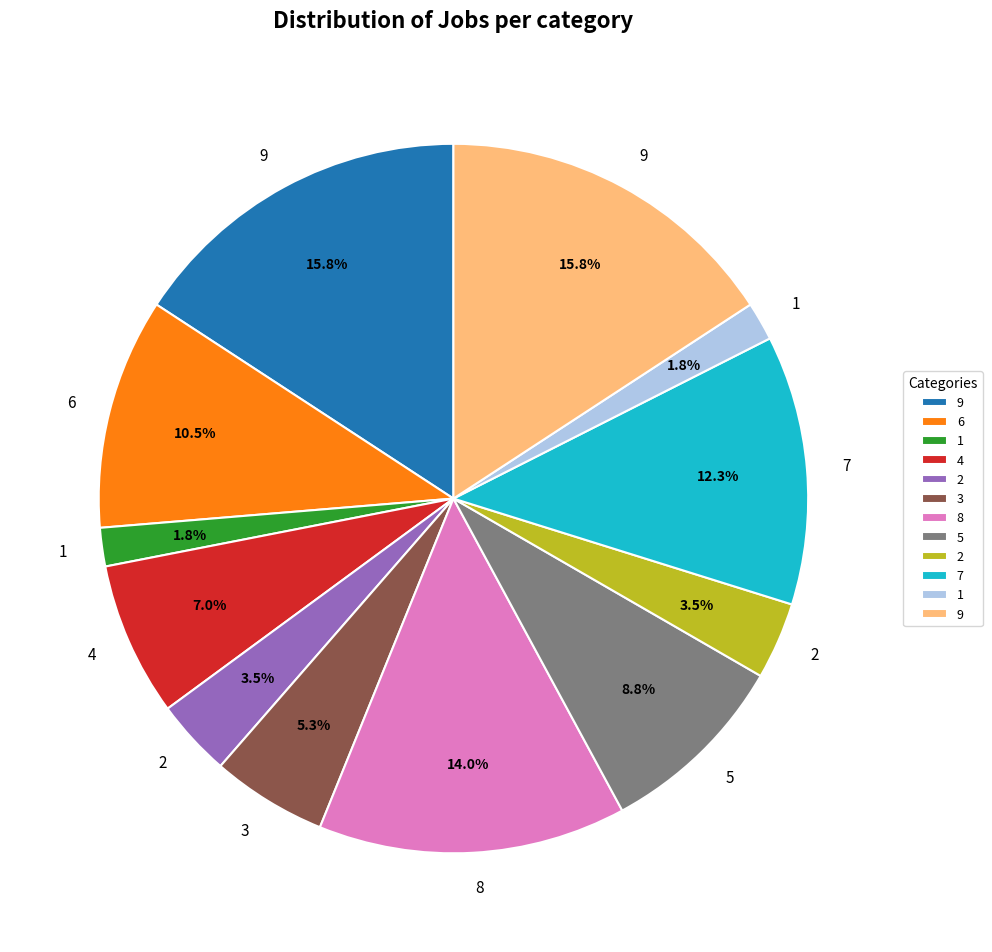

Is there any slice that represents more than half of the pie?

No